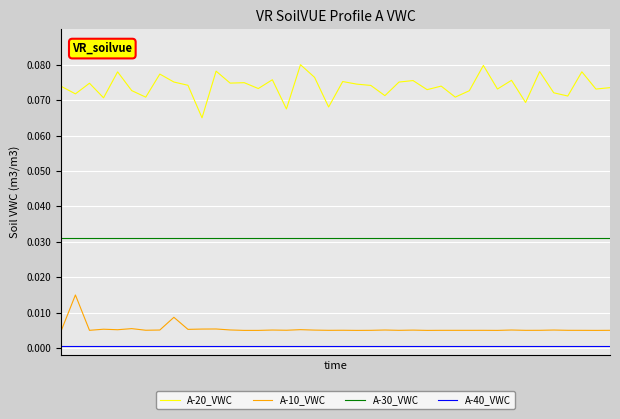

List the series in order of their peak value, lowest first.

A-40_VWC, A-10_VWC, A-30_VWC, A-20_VWC